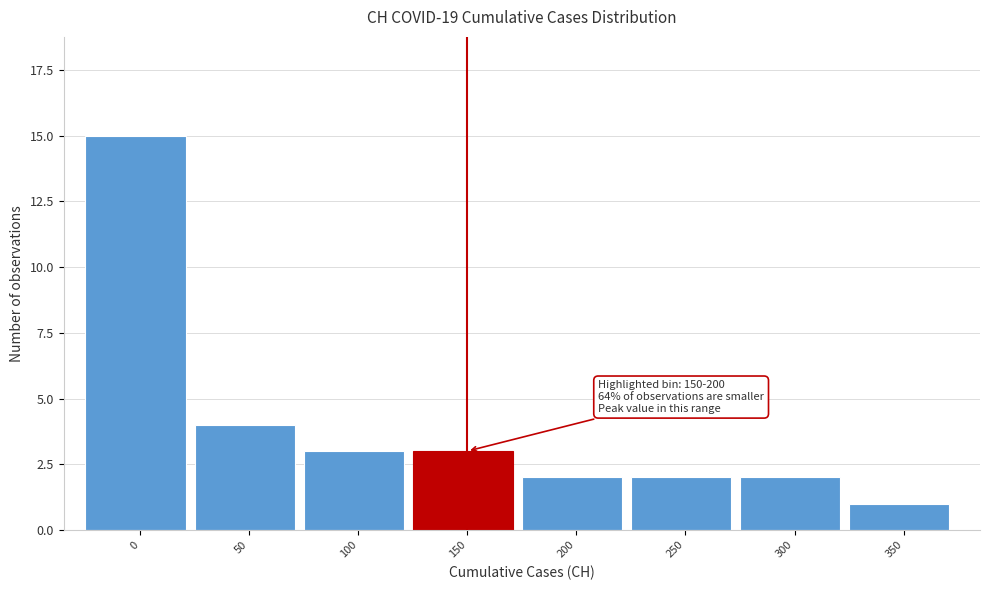

Reading left to right, what are all the values shown in this chart?

15	4	3	3	2	2	2	1